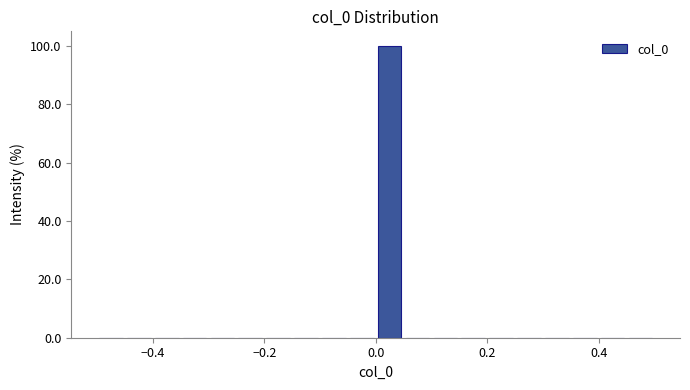

Around what value on the x-axis is the tallest bar? Give the approximate position of its centre, as read against the axis.

0.02